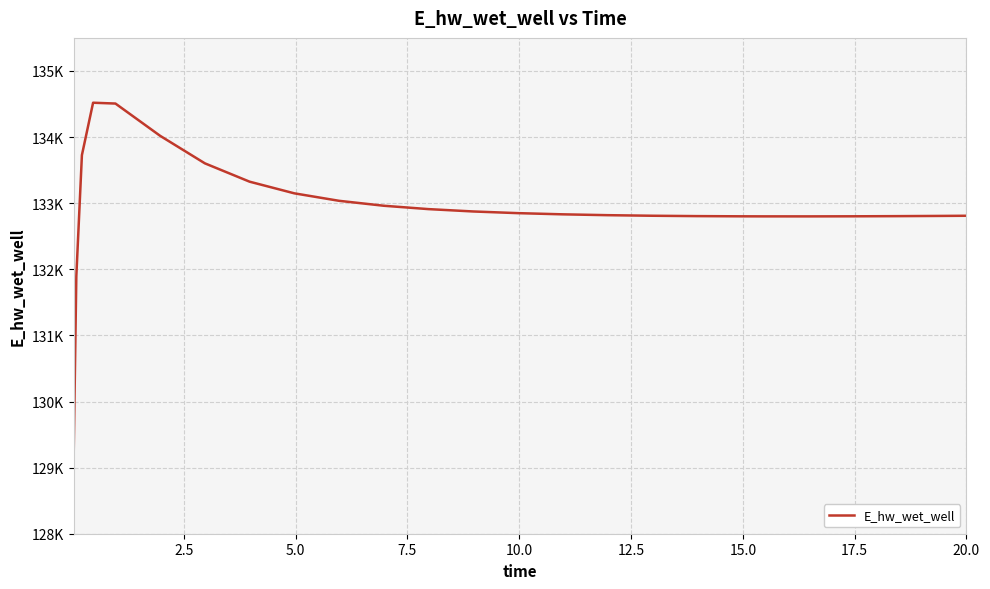

Does the chart have visible grid lines?

Yes